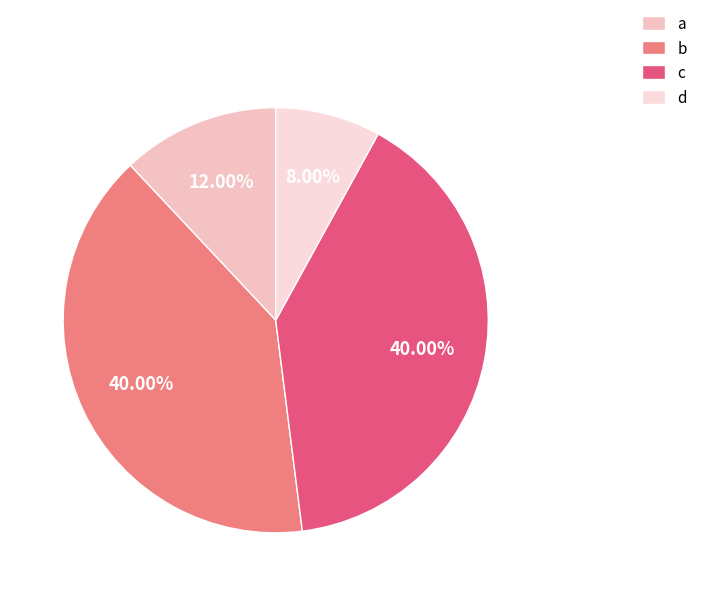

Which category has the biggest portion of the pie?

b